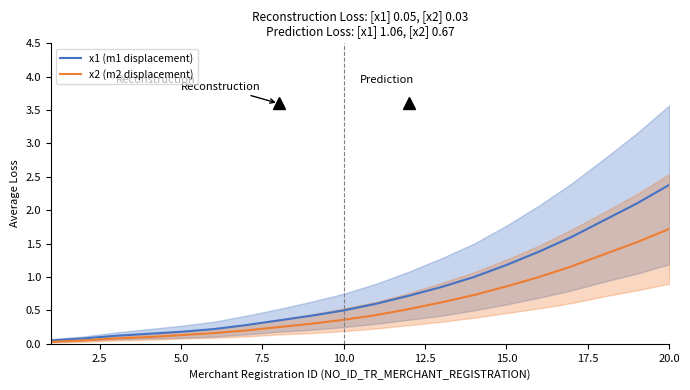

What is the difference between the maximum and minimum values in the x1 (m1 displacement) series?

2.3